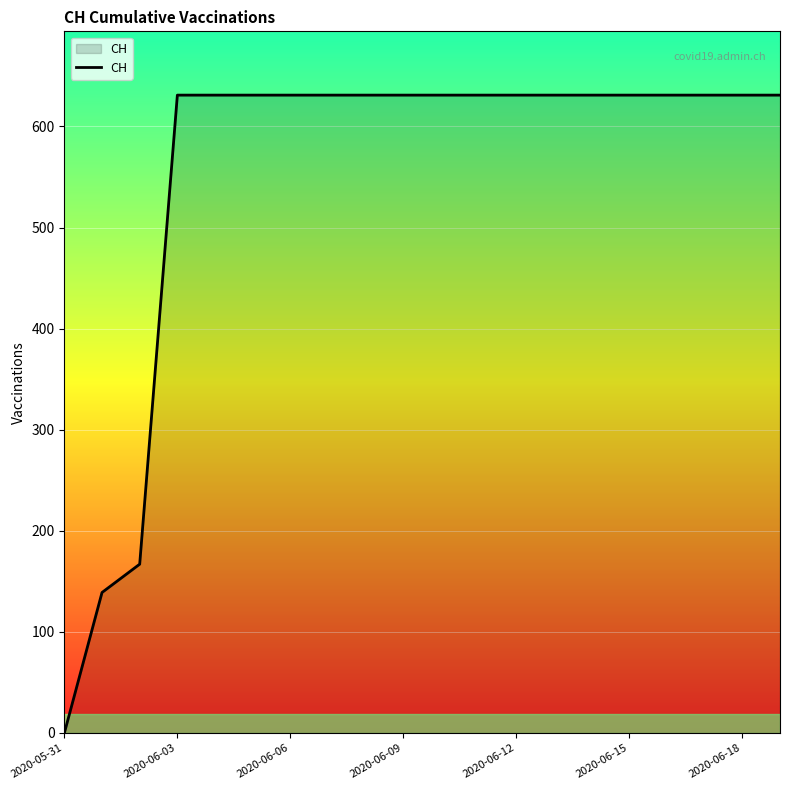

What is the difference between the maximum and minimum values?

631